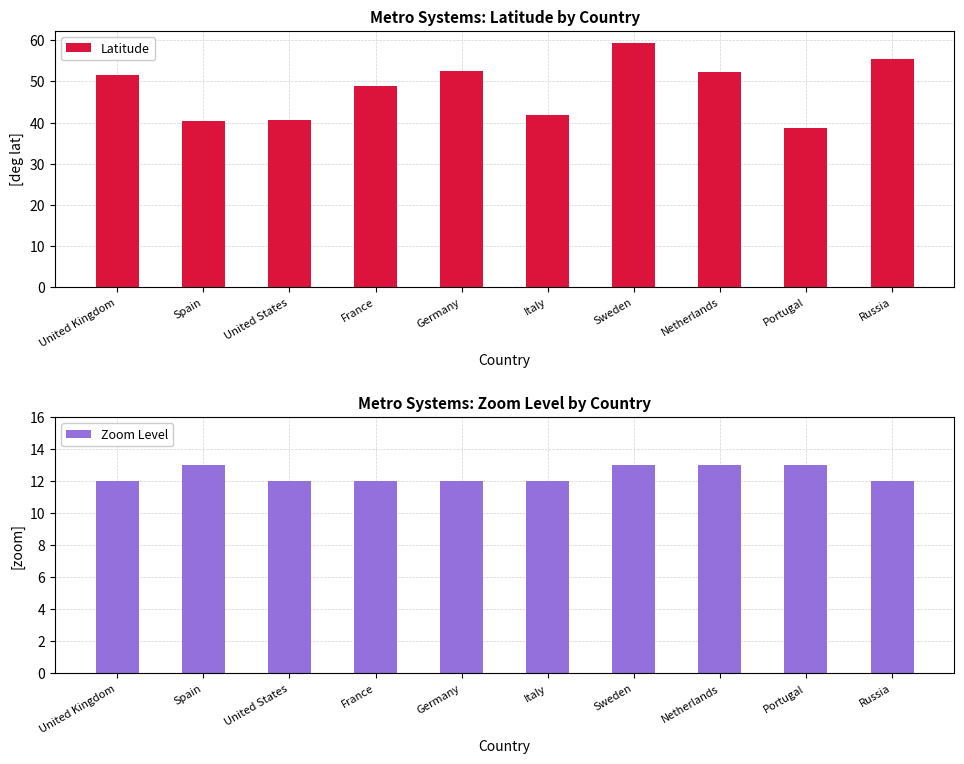

How many data points in Zoom Level are above 12?

4